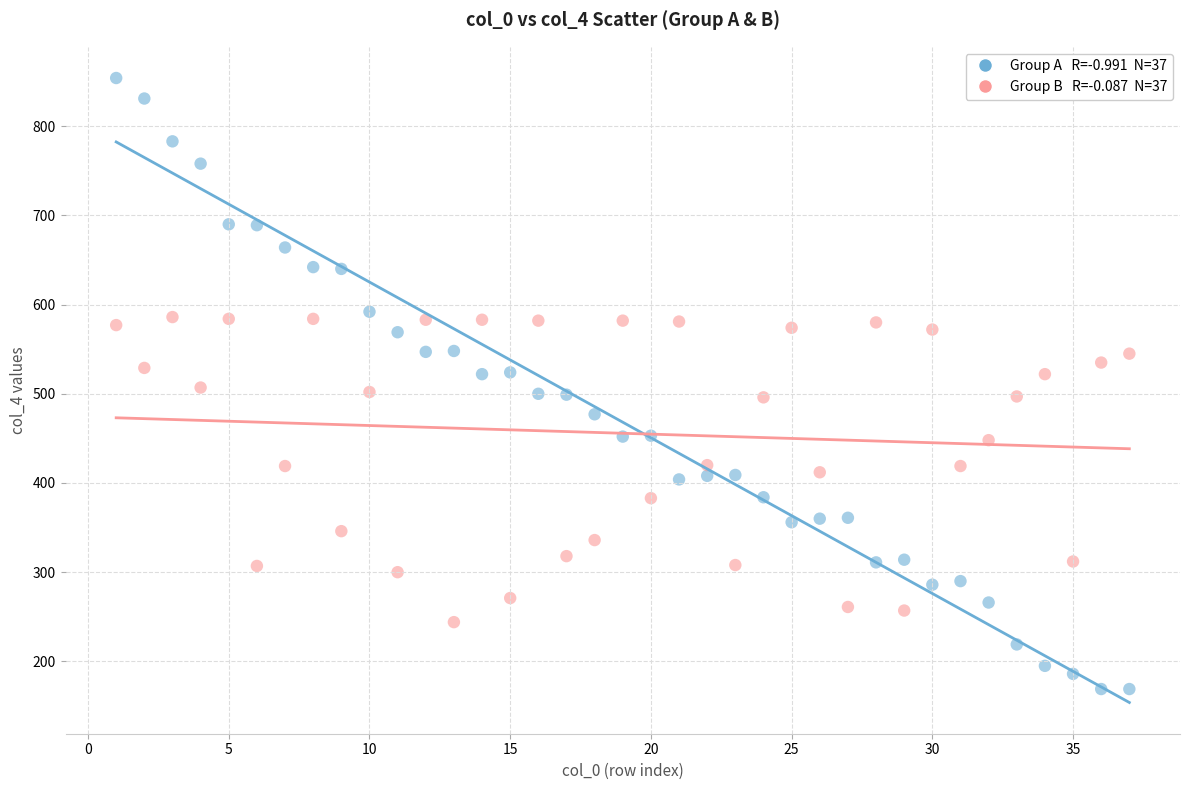

Across all data points, what is the range of Y values (max minus min)?

685